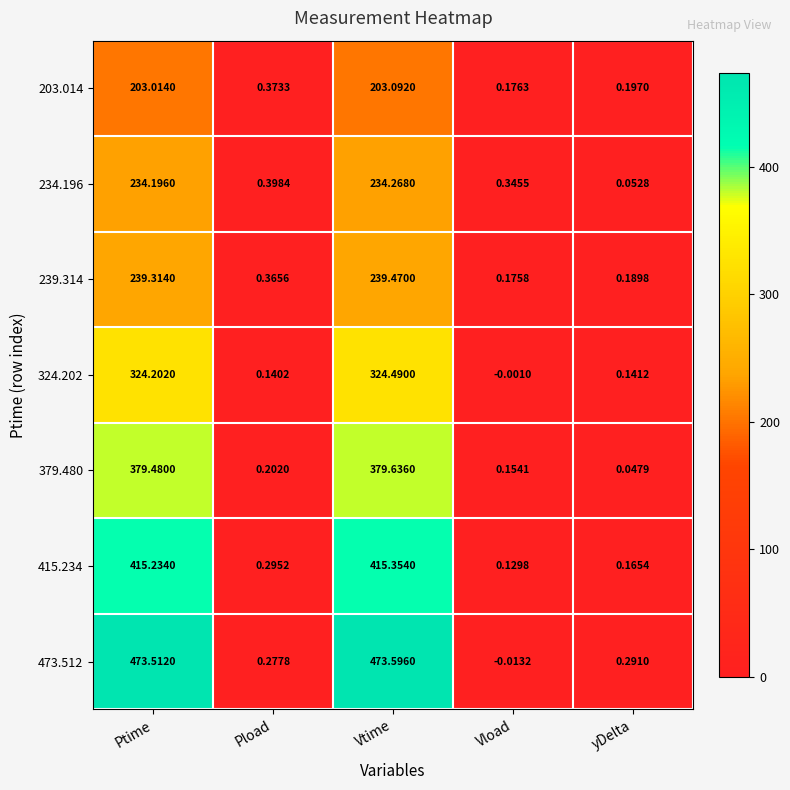

At which label is 234.196 closest to 117?

Pload